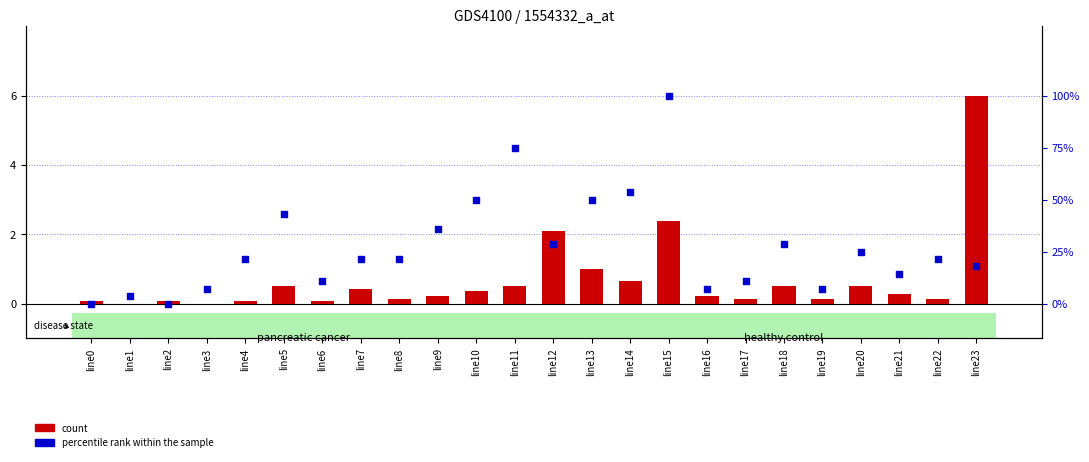

At how many categories does at least one series exceed 4?

3